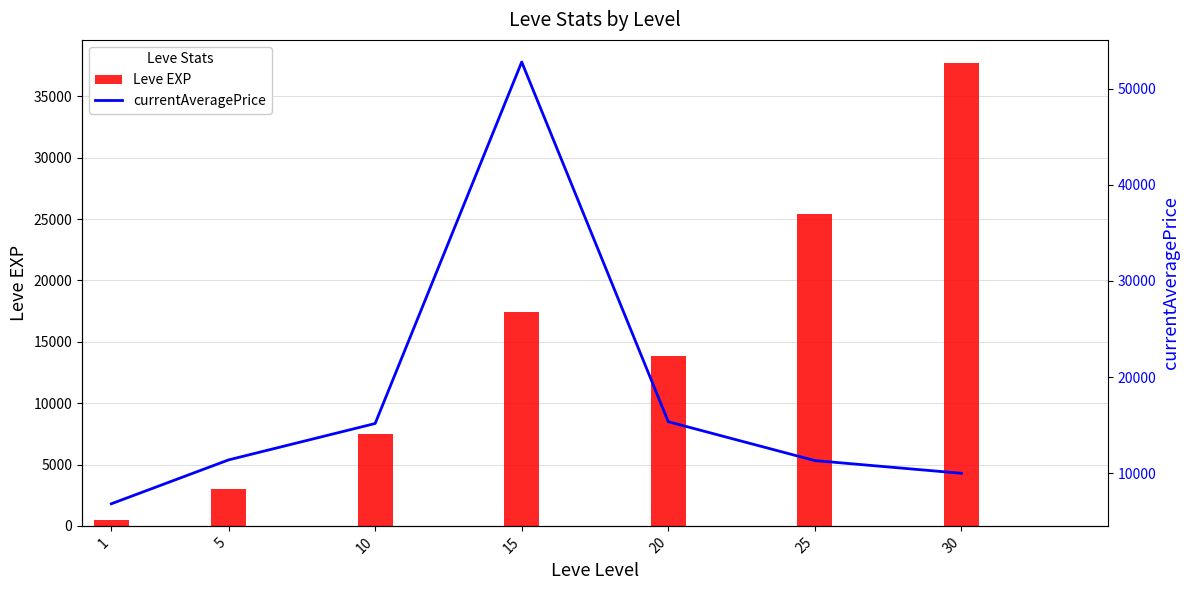

What is the average value of the Leve EXP series?

15062.9